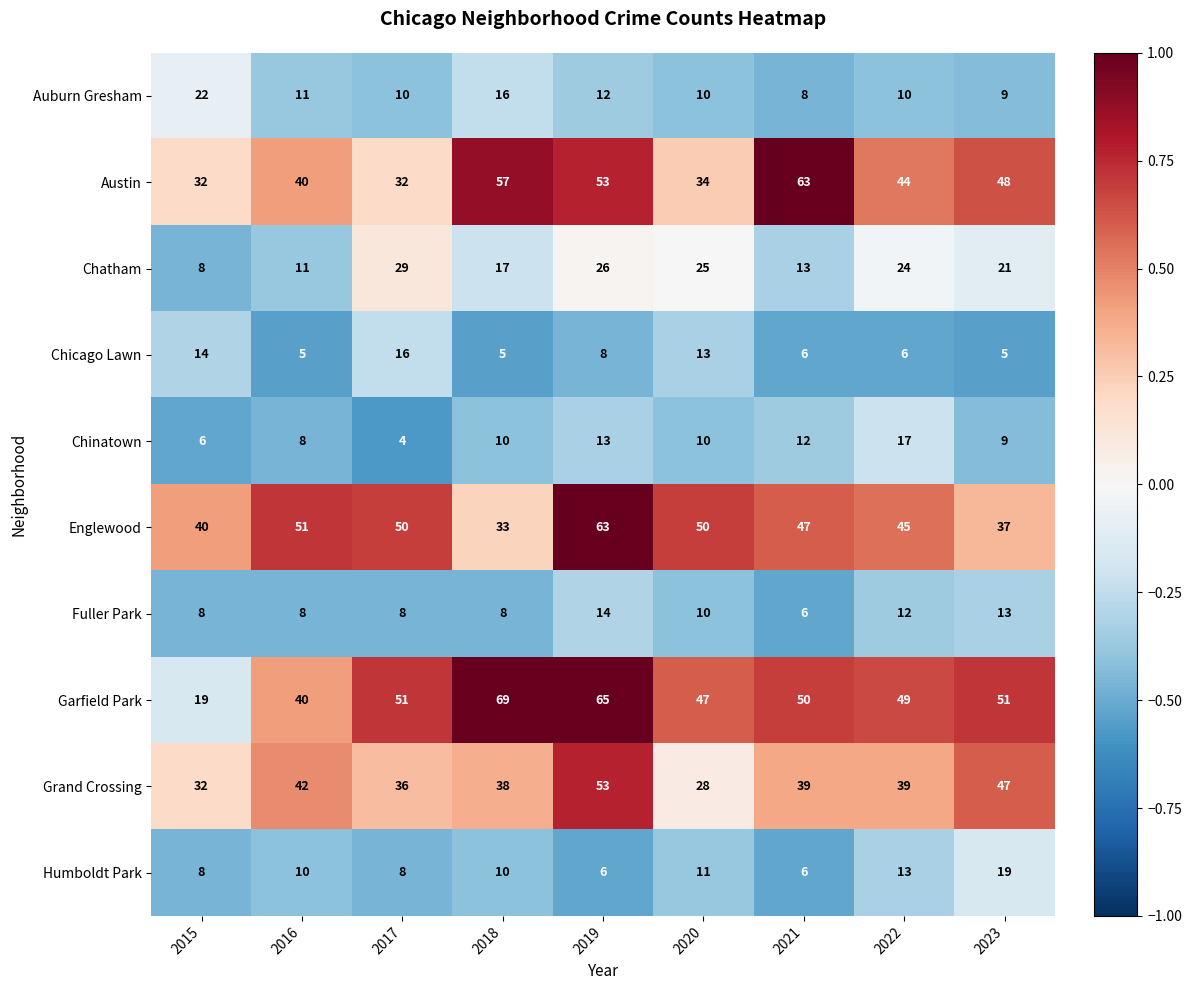

At how many categories does at least one series exceed 35?

9